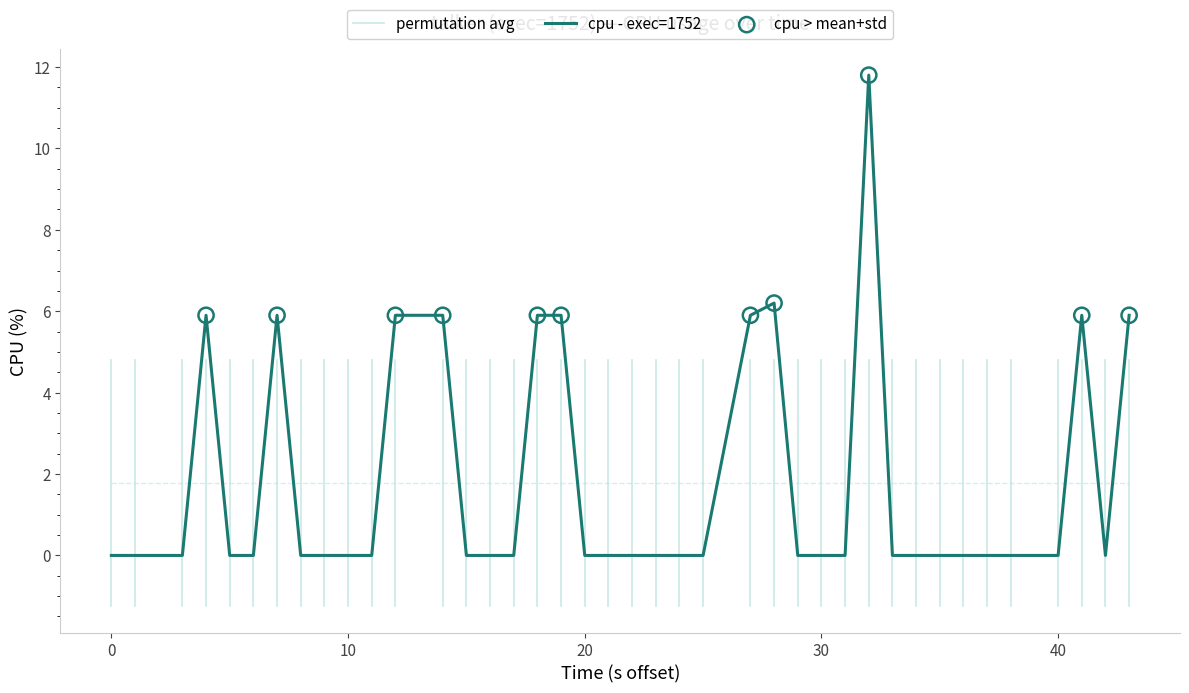

What is the highest value of the cpu - exec=1752 series?

11.8